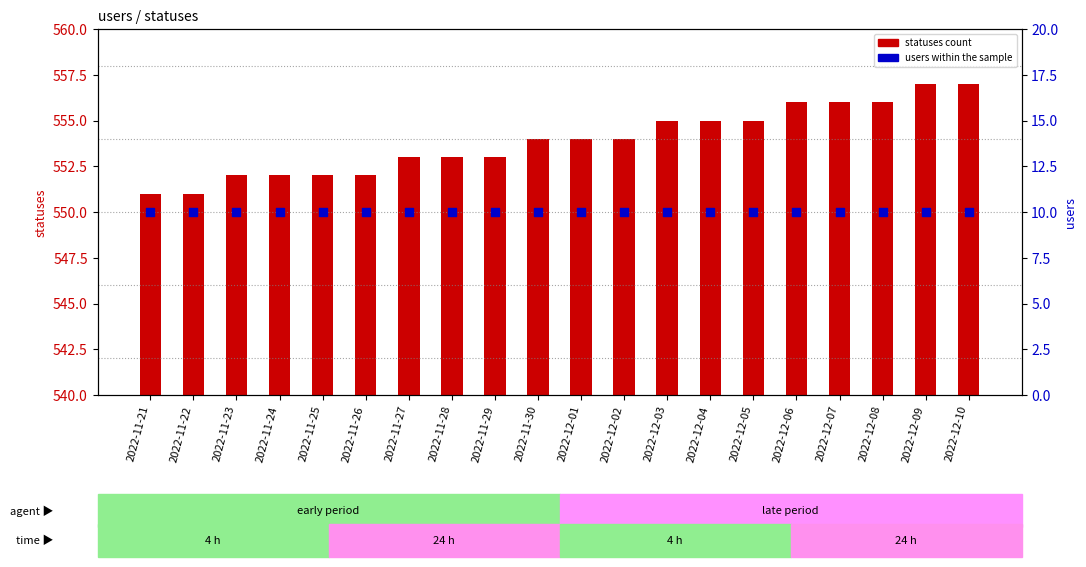

Is the value of users at 2022-12-05 greater than the value of statuses at 2022-12-10?

No